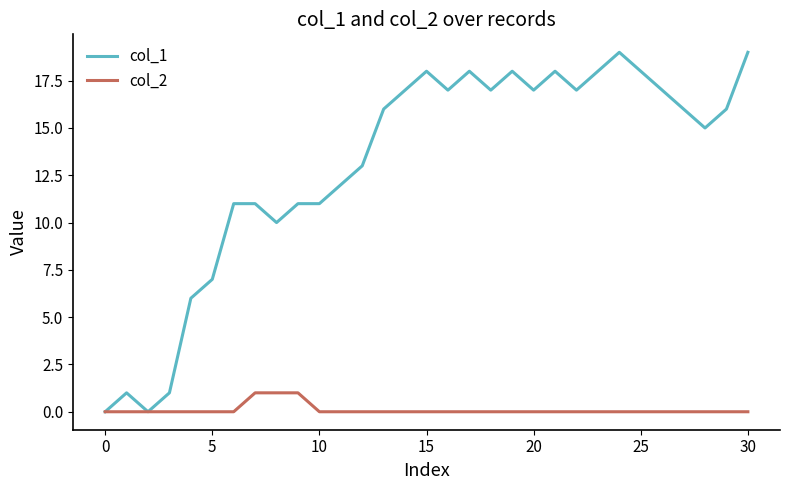

Reading right to left, transcribe all the data shown in this chart.

col_1: 19	16	15	16	17	18	19	18	17	18	17	18	17	18	17	18	17	16	13	12	11	11	10	11	11	7	6	1	0	1	0
col_2: 0	0	0	0	0	0	0	0	0	0	0	0	0	0	0	0	0	0	0	0	0	1	1	1	0	0	0	0	0	0	0